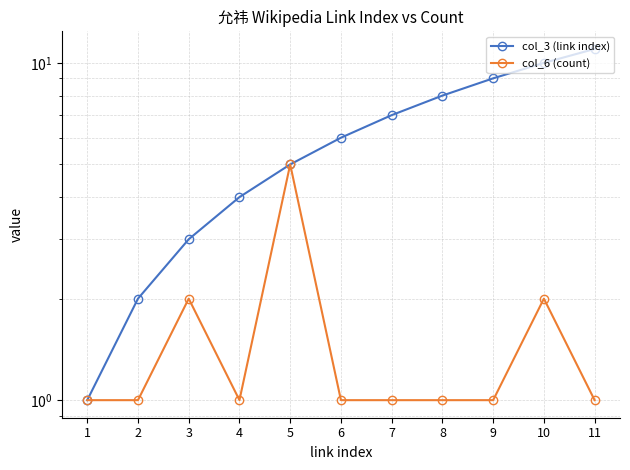

Reading left to right, extract all data points from this chart.

col_3 (link index): 1=1	2=2	3=3	4=4	5=5	6=6	7=7	8=8	9=9	10=10	11=11
col_6 (count): 1=1	2=1	3=2	4=1	5=5	6=1	7=1	8=1	9=1	10=2	11=1